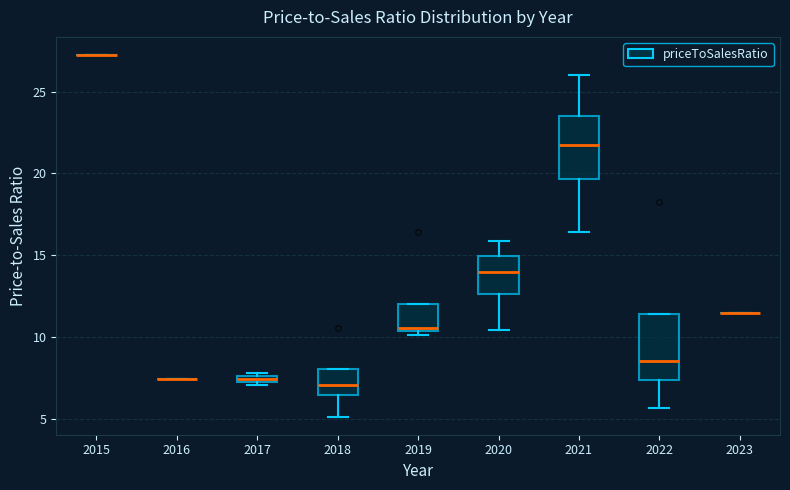

Where is the upper edge of the box at x = 2020 on the y-axis? The values are not printed on the chart, so give them approximately, as read against the axis.

15.0